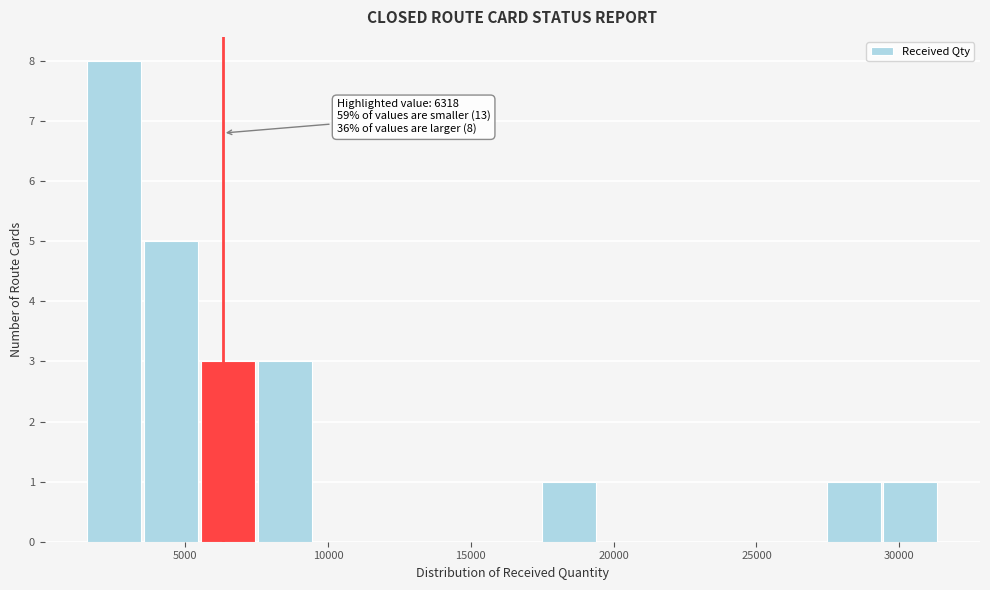

Read against the x-axis, roughly where is the centre of the tallest bar?

2500